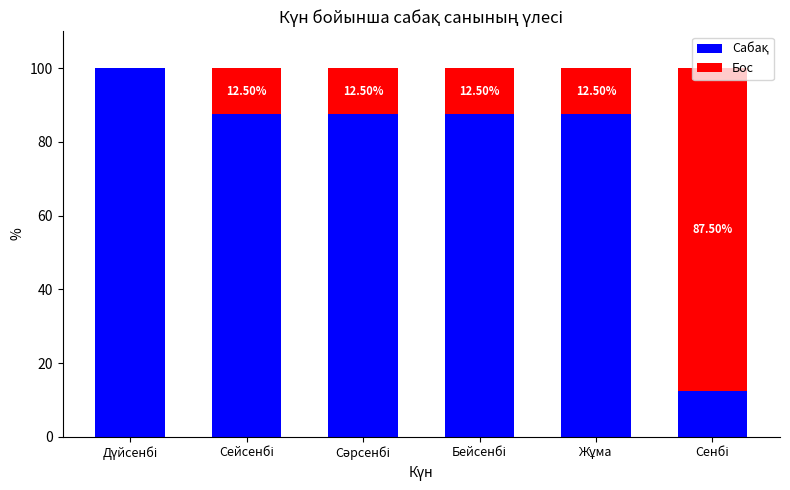

Are the bars horizontal?

No